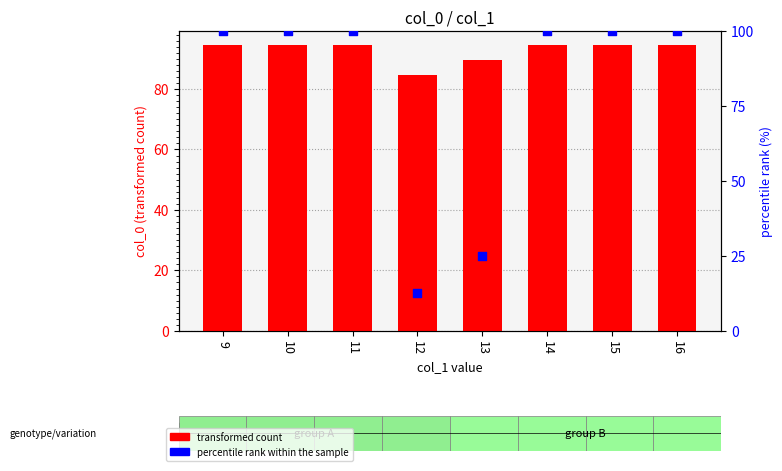

At how many categories does at least one series exceed 86?

7